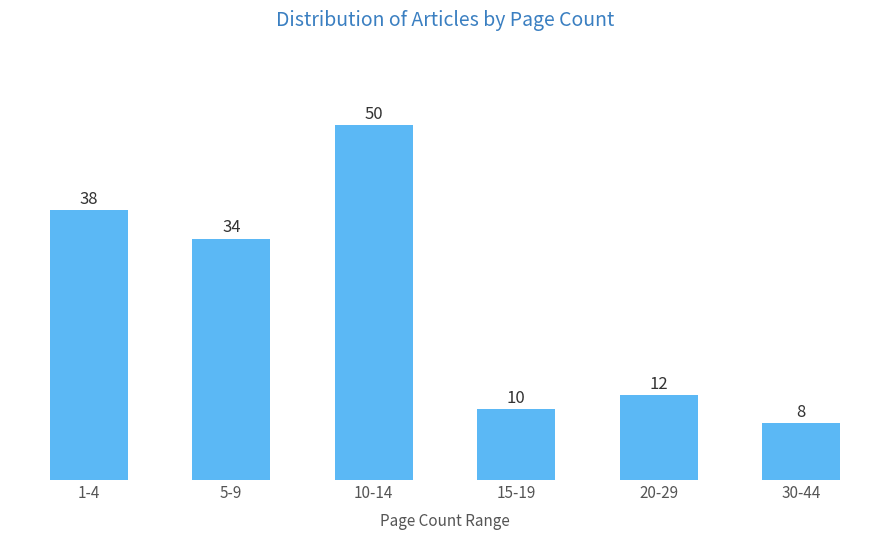

Reading right to left, what are all the values shown in this chart?

30-44=8	20-29=12	15-19=10	10-14=50	5-9=34	1-4=38